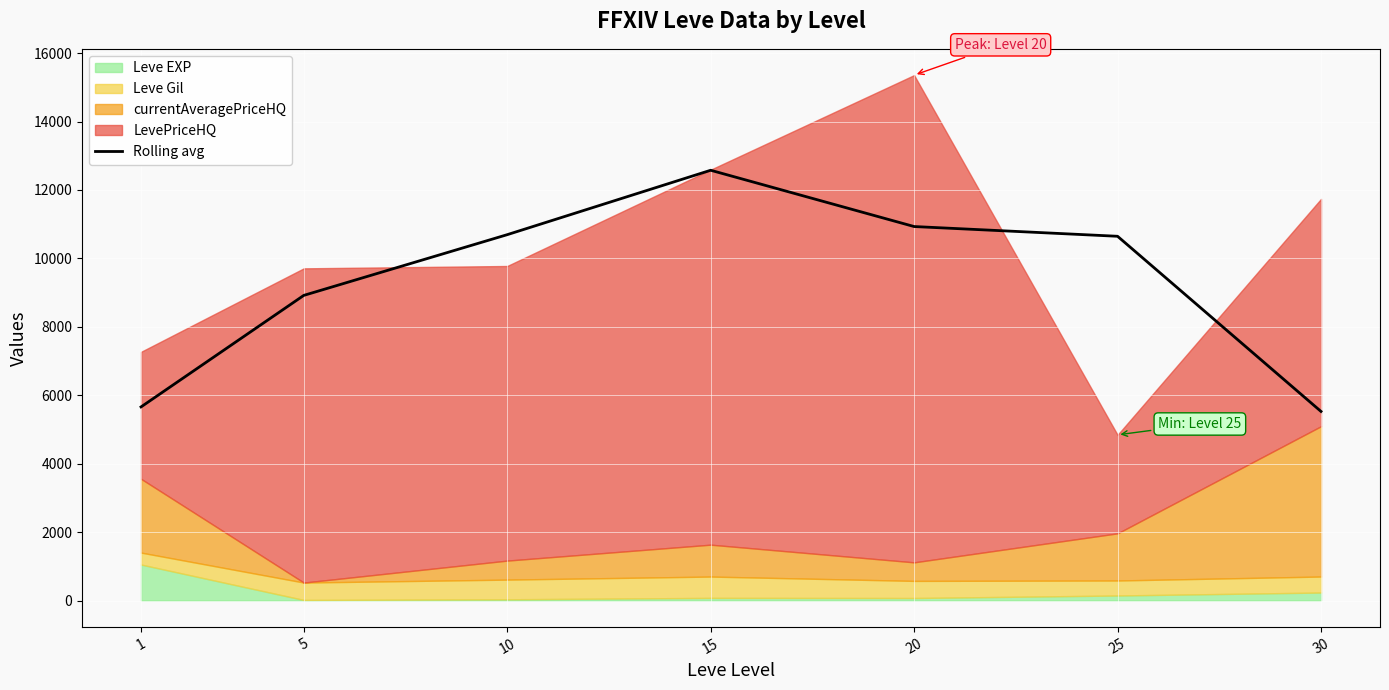

What is the value of the 1st point from the left?

5659.5